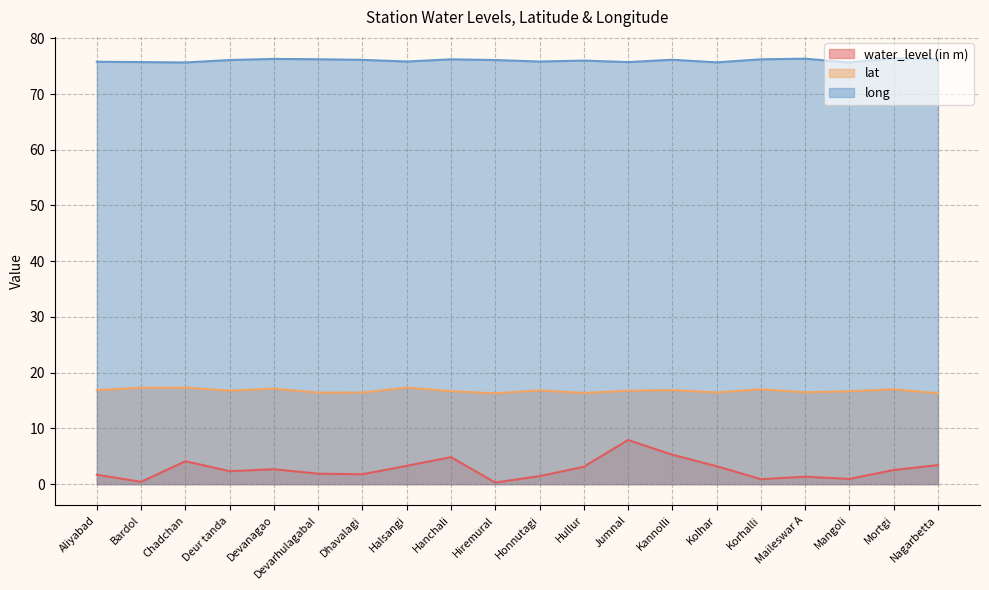

Reading right to left, list all the values displayed in this chart.

water_level (in m): Nagarbetta=3.4	Mortgi=2.5	Mangoli=0.9	Maileswar A=1.3	Korhalli=0.9	Kolhar=3.2	Kannolli=5.3	Jumnal=7.9	Hullur=3.1	Honnutagi=1.4	Hiremural=0.3	Hanchali=4.8	Halsangi=3.3	Dhavalagi=1.8	Devarhulagabal=1.9	Devanagao=2.7	Deur tanda=2.3	Chadchan=4.1	Bardol=0.4	Aliyabad=1.7
lat: Nagarbetta=16.3	Mortgi=17.0	Mangoli=16.7	Maileswar A=16.5	Korhalli=17.0	Kolhar=16.4	Kannolli=16.9	Jumnal=16.8	Hullur=16.4	Honnutagi=16.8	Hiremural=16.3	Hanchali=16.7	Halsangi=17.3	Dhavalagi=16.4	Devarhulagabal=16.4	Devanagao=17.1	Deur tanda=16.8	Chadchan=17.3	Bardol=17.3	Aliyabad=16.9
long: Nagarbetta=76.3	Mortgi=76.4	Mangoli=75.7	Maileswar A=76.3	Korhalli=76.2	Kolhar=75.7	Kannolli=76.2	Jumnal=75.7	Hullur=76.0	Honnutagi=75.8	Hiremural=76.1	Hanchali=76.2	Halsangi=75.8	Dhavalagi=76.1	Devarhulagabal=76.2	Devanagao=76.3	Deur tanda=76.1	Chadchan=75.7	Bardol=75.7	Aliyabad=75.8